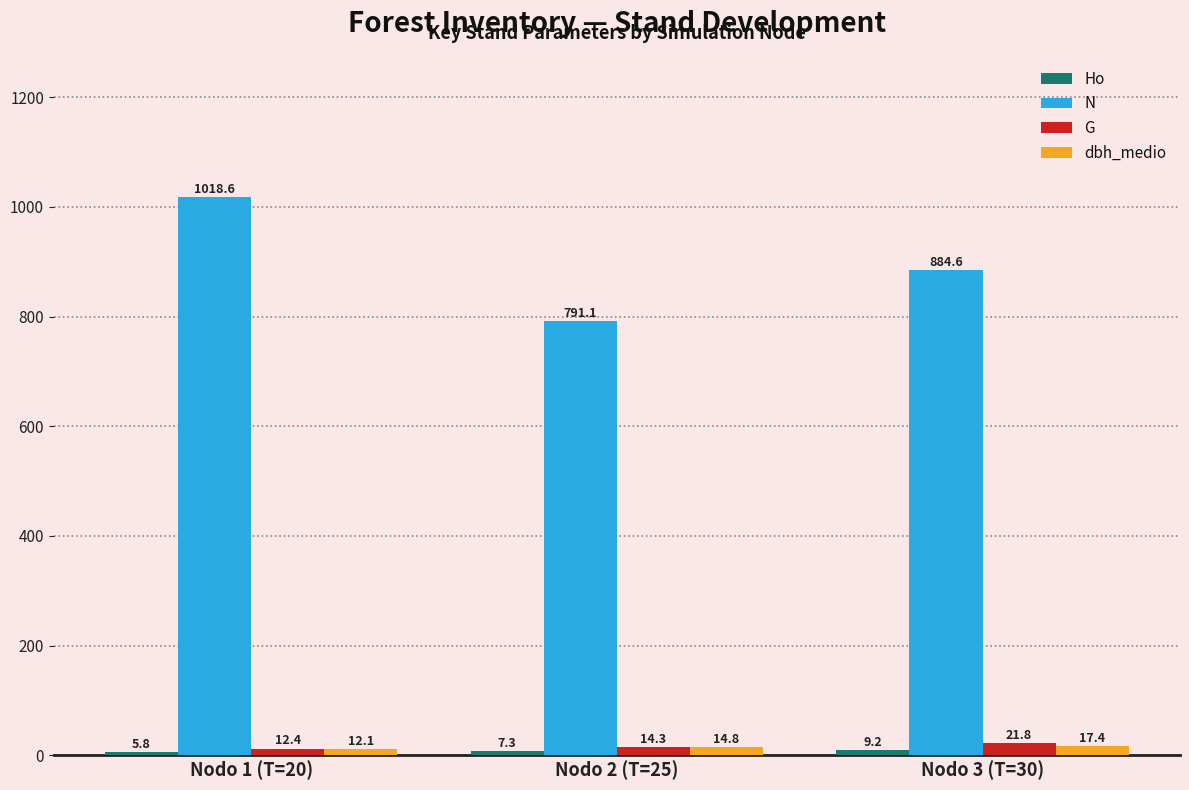

What is the sum of the N values at Nodo 3 (T=30) and Nodo 1 (T=20)?

1903.2